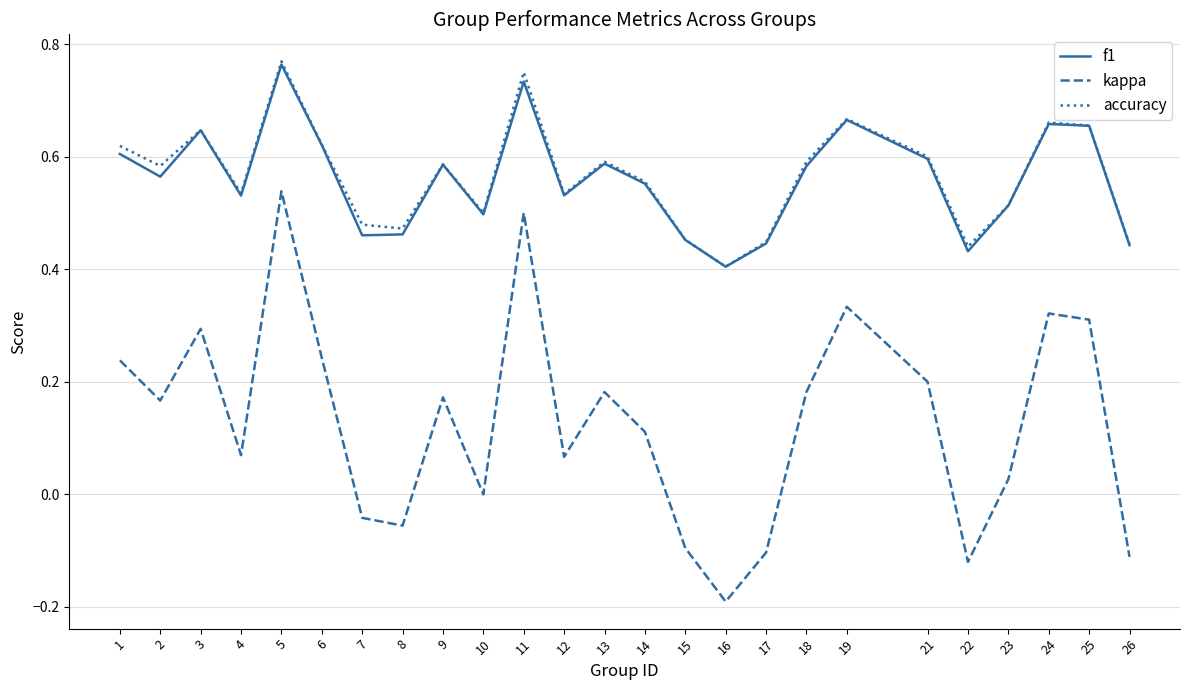

Which series changed the most between 2 and 17?

kappa